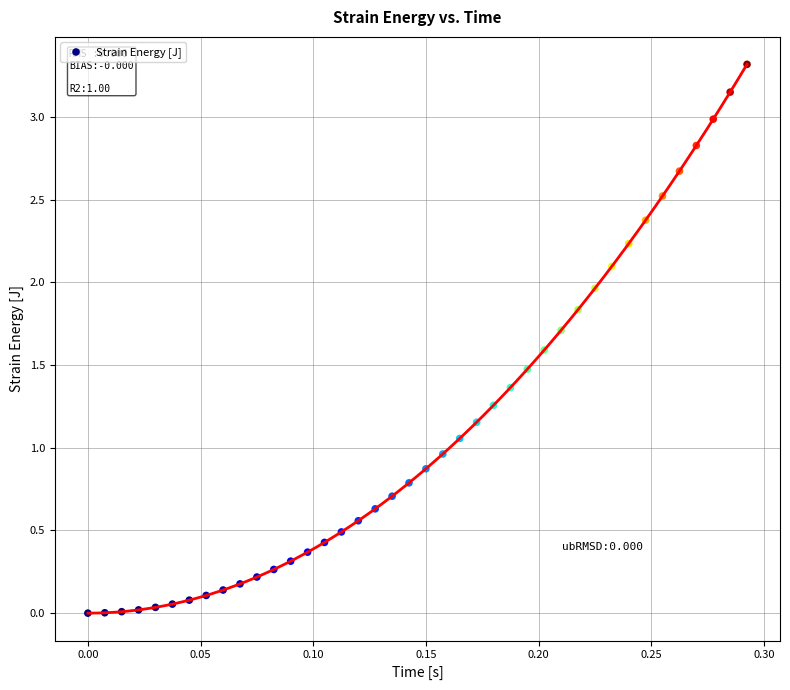

What is the range of Y values (max minus min)?

3.3